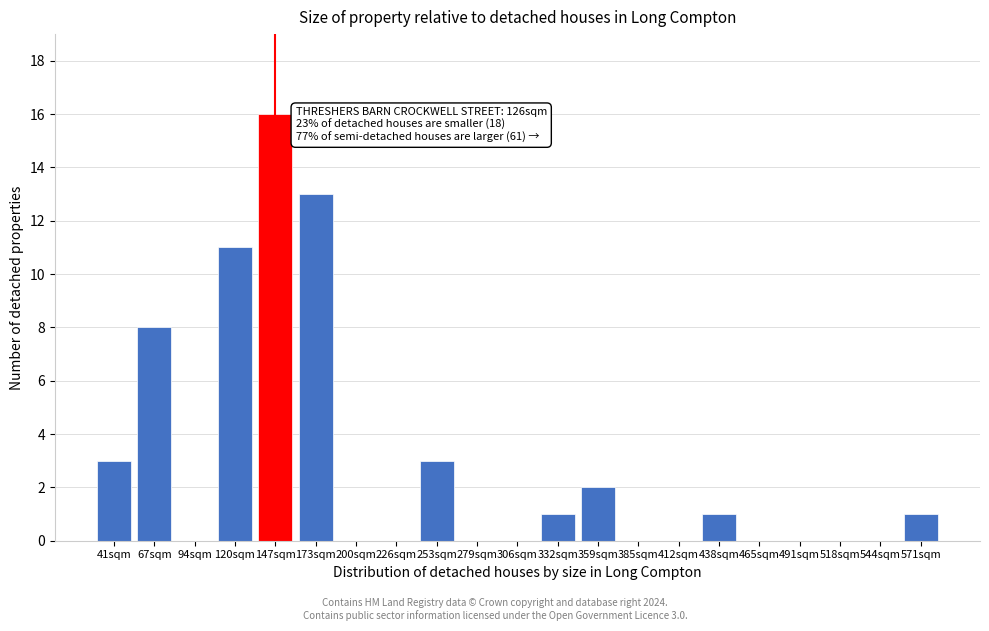

Reading right to left, extract all data points from this chart.

571sqm=1	544sqm=0	518sqm=0	491sqm=0	465sqm=0	438sqm=1	412sqm=0	385sqm=0	359sqm=2	332sqm=1	306sqm=0	279sqm=0	253sqm=3	226sqm=0	200sqm=0	173sqm=13	147sqm=16	120sqm=11	94sqm=0	67sqm=8	41sqm=3